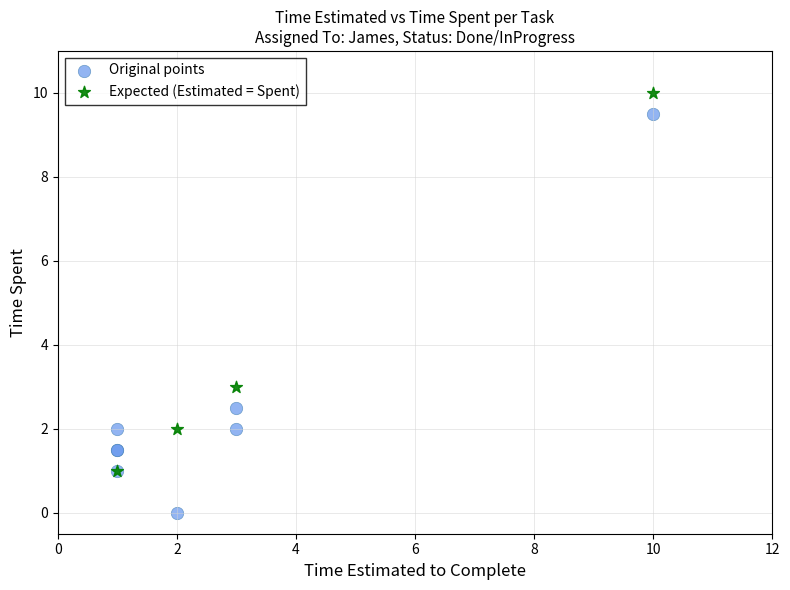

Which series has the largest Y range (max minus min)?

Original points